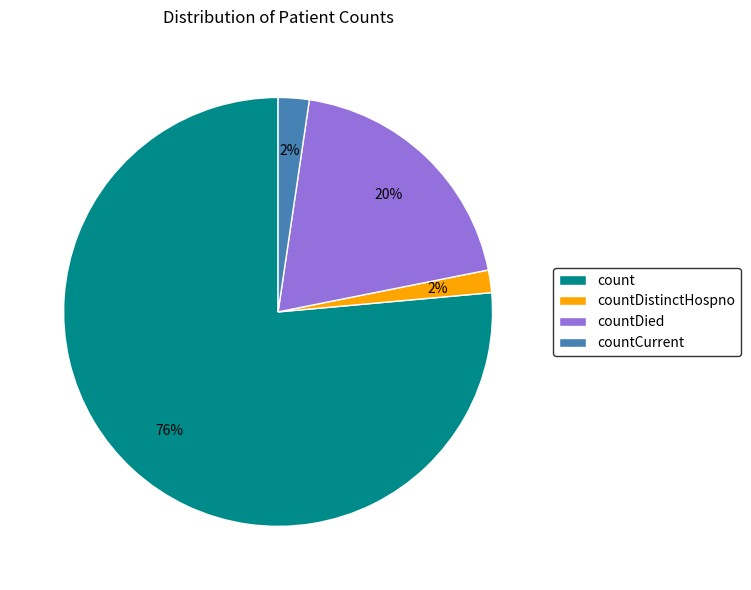

How many segments does this pie chart have?

4